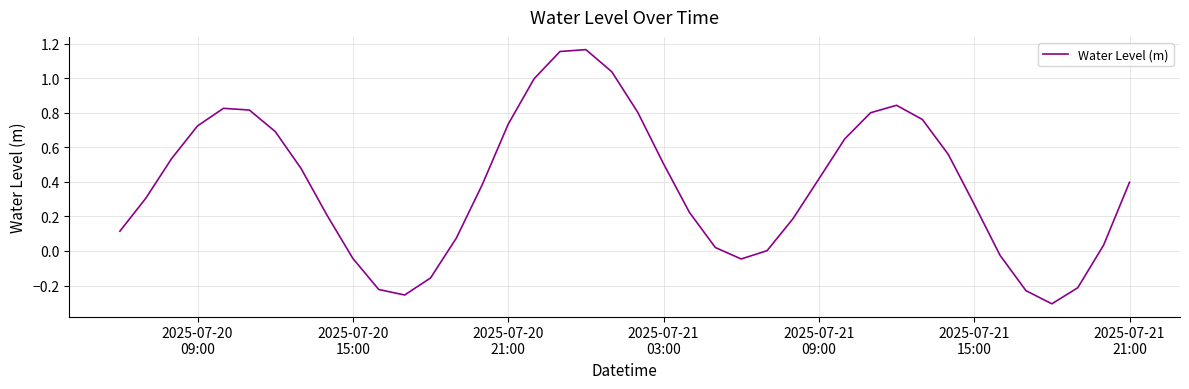

What is the difference between the maximum and minimum values?

1.5